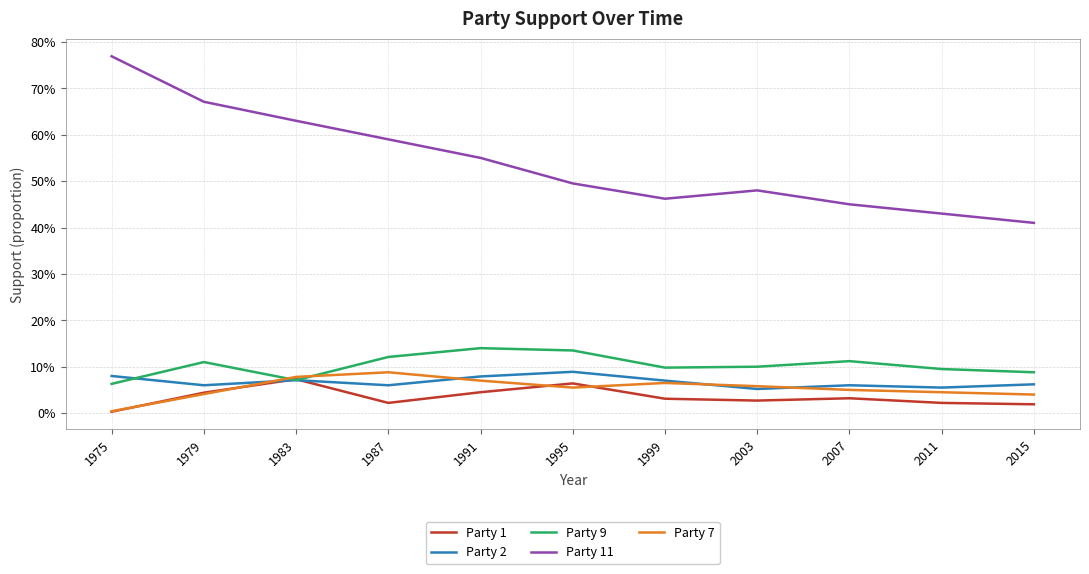

What is the total value across all series at 1975?

0.9